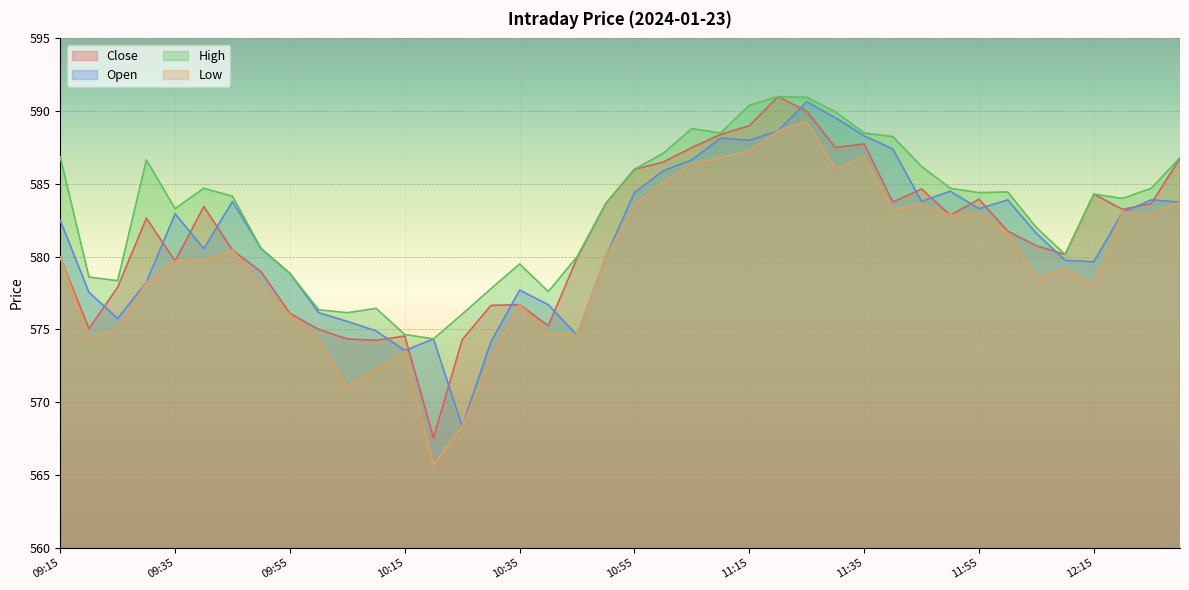

What is the difference between the maximum and minimum values in the Close series?

23.5